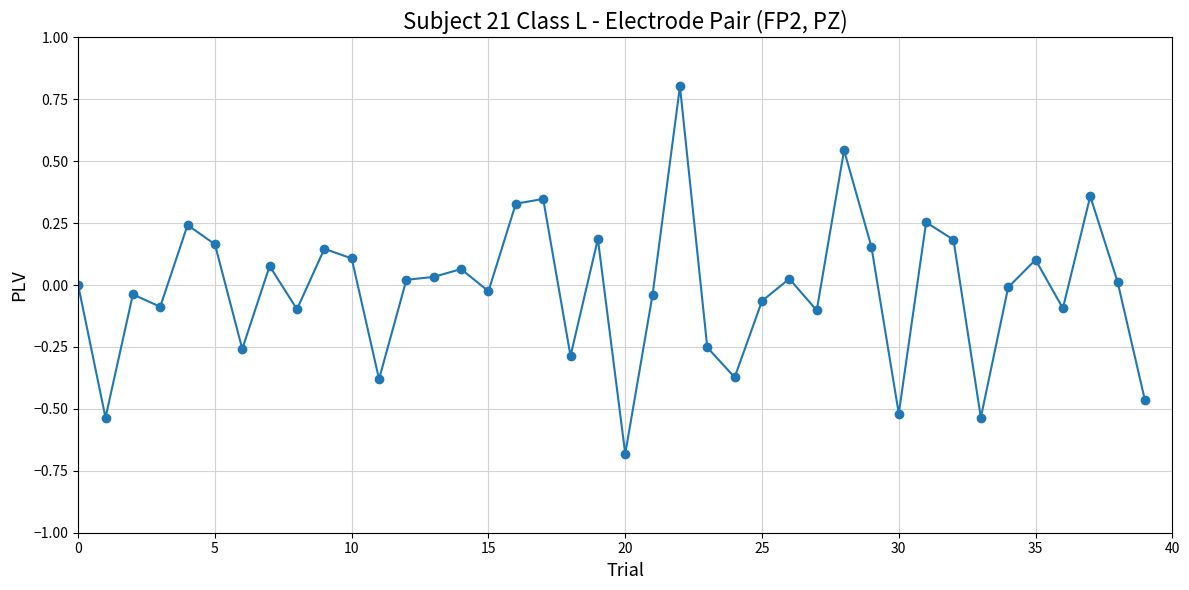

What is the difference between the maximum and second lowest values?

1.3